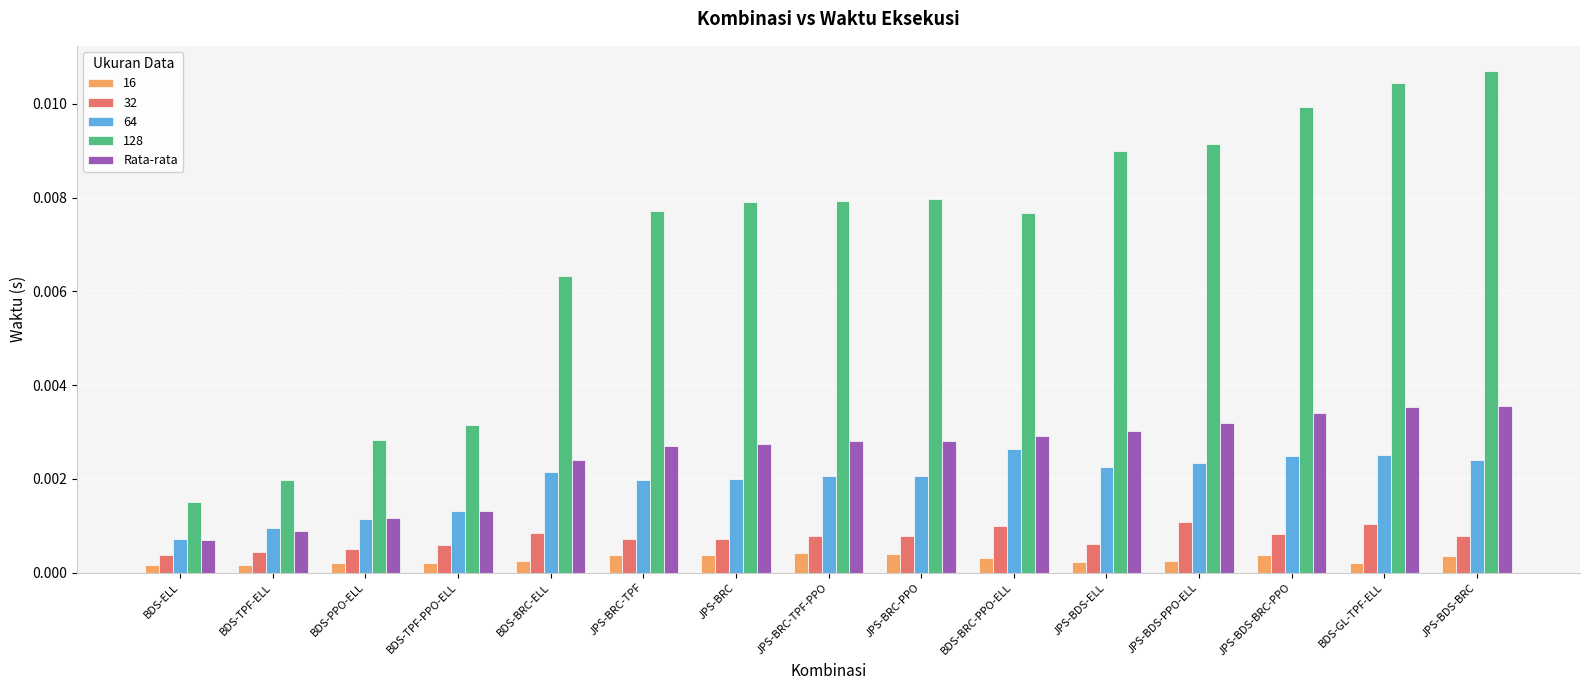

Which label corresponds to the largest value in the chart?

JPS-BDS-BRC